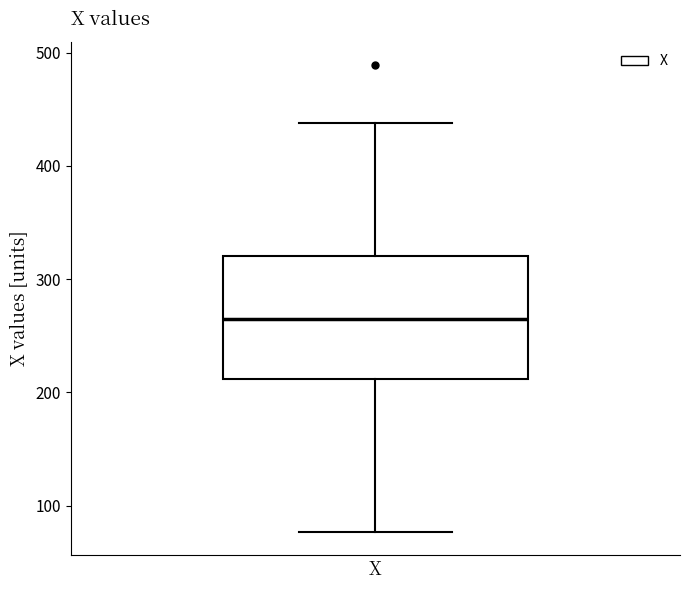

Transcribe this box plot: give where the median line is, the range the box spans, and where the two whiskers end, as read against the y-axis. The values are not printed on the chart, so give them approximately, as read against the axis.

median 270, box 210 to 320, whiskers 80 to 440